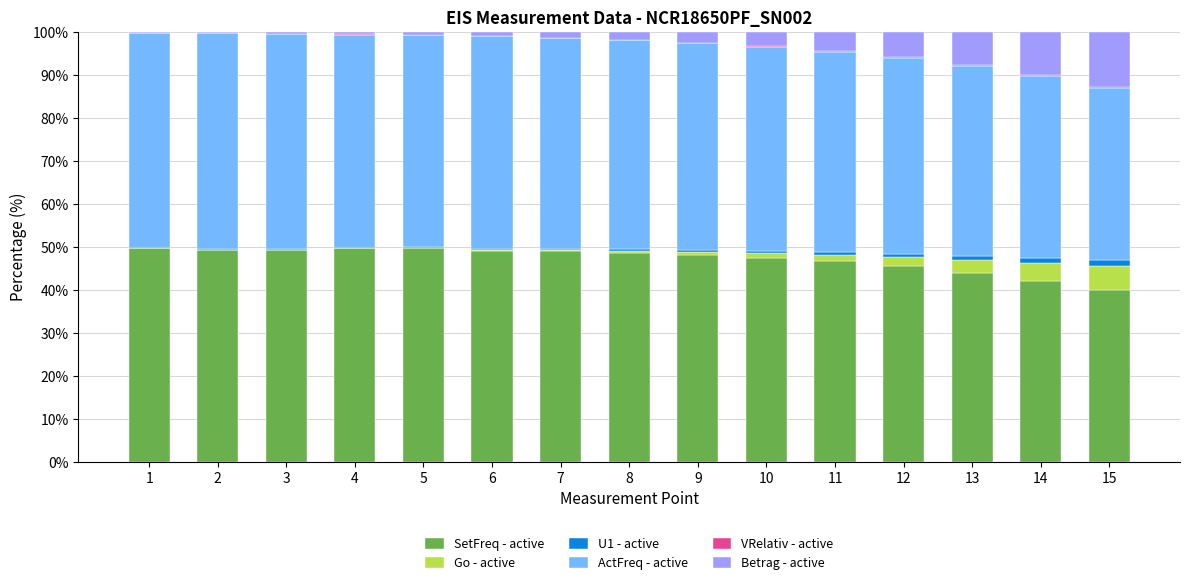

The value of SetFreq - active at 15 is 39.9. True or false?

True